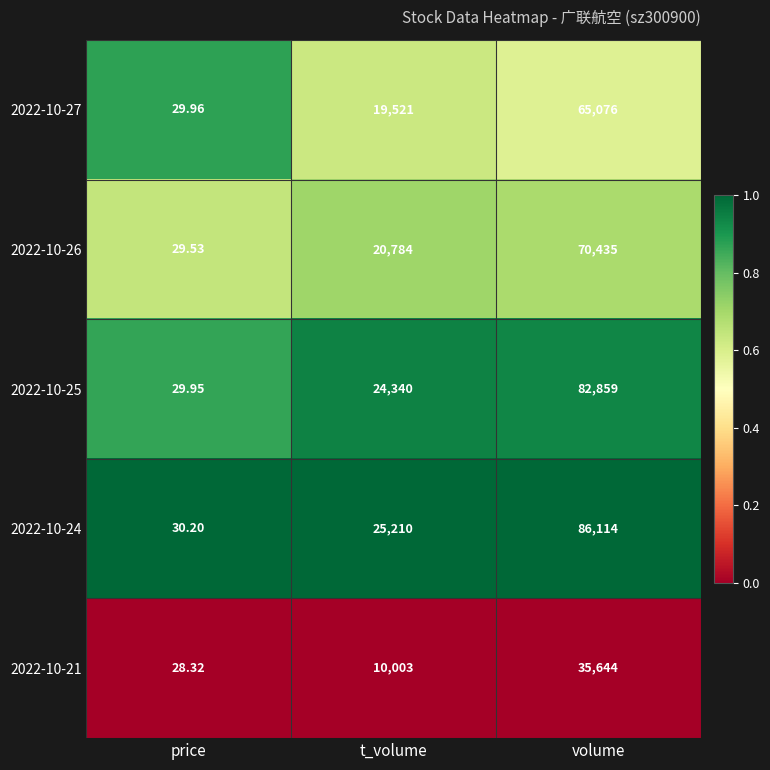

Where is 2022-10-24 nearest to the value 43072?

t_volume